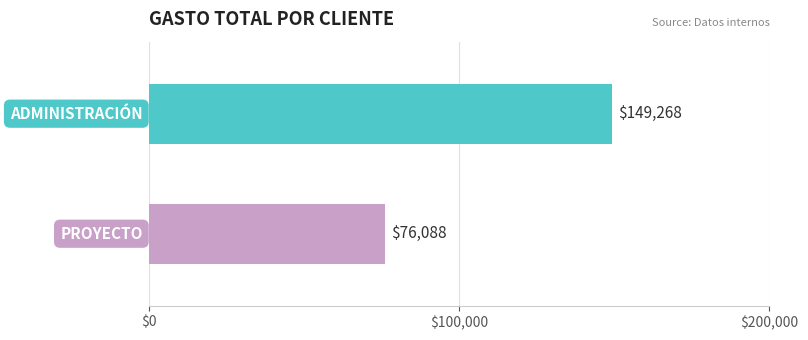

What is the greatest value displayed?

149268